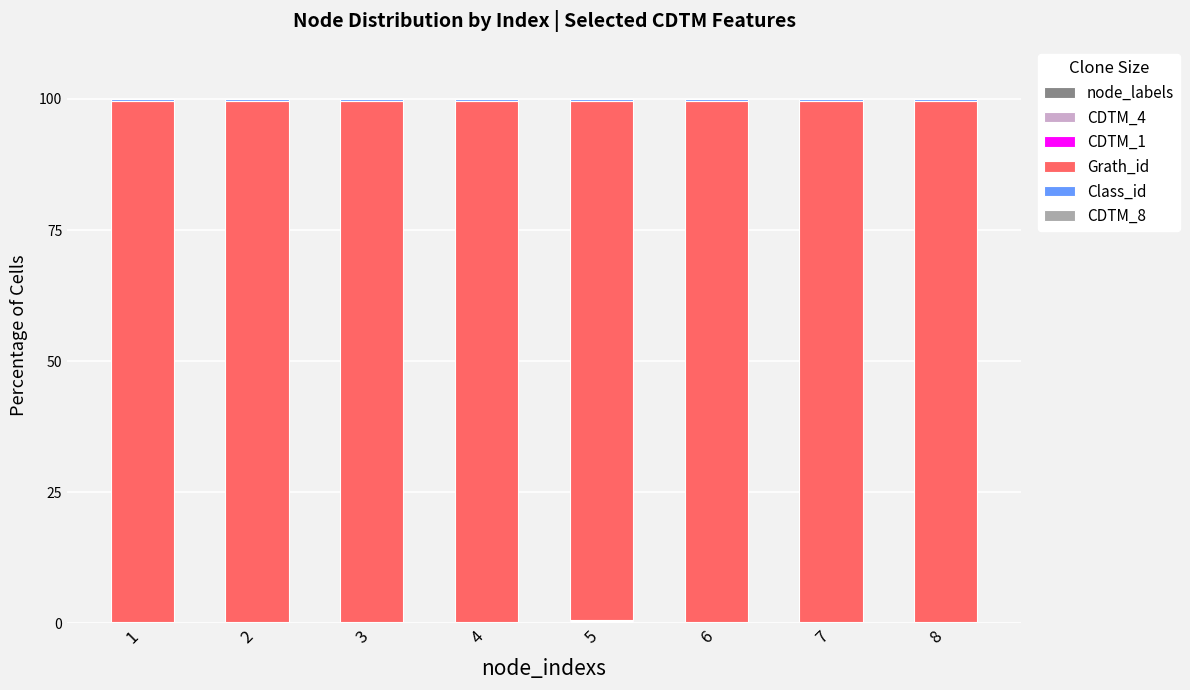

Are the bars horizontal?

No